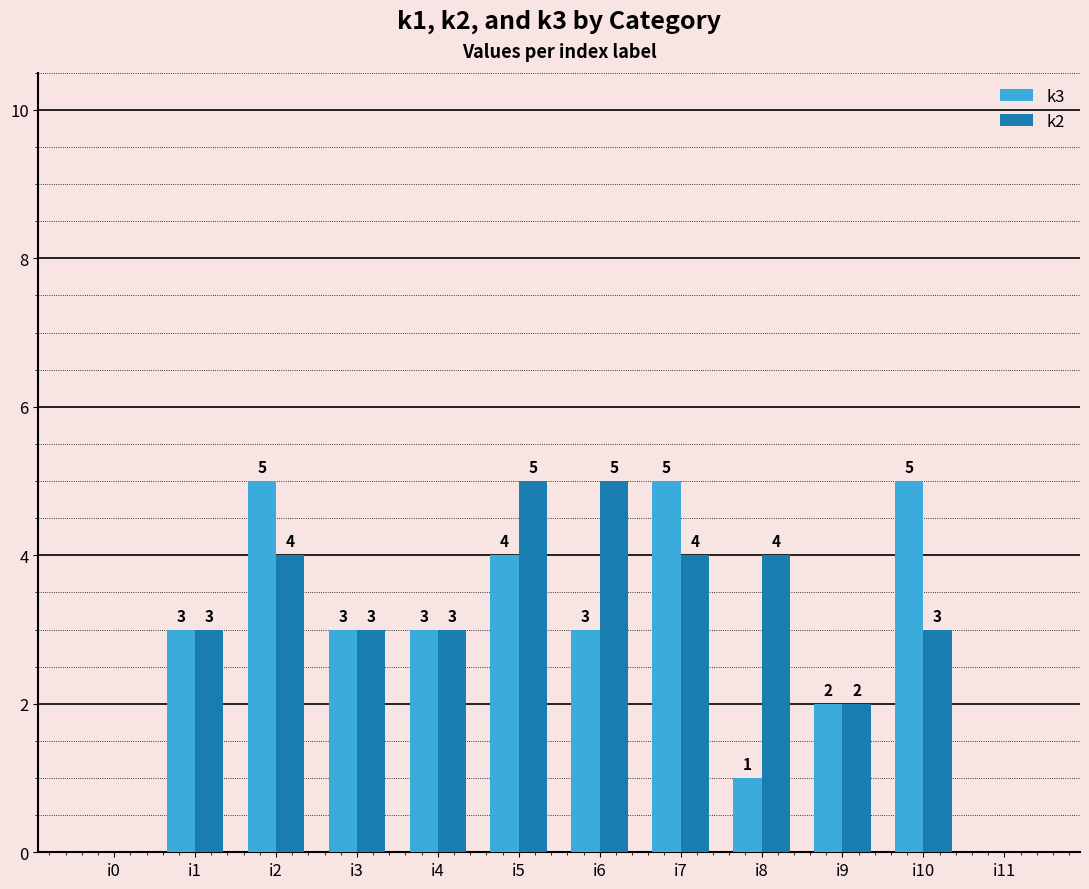

What is the sum of all k2 values?

36